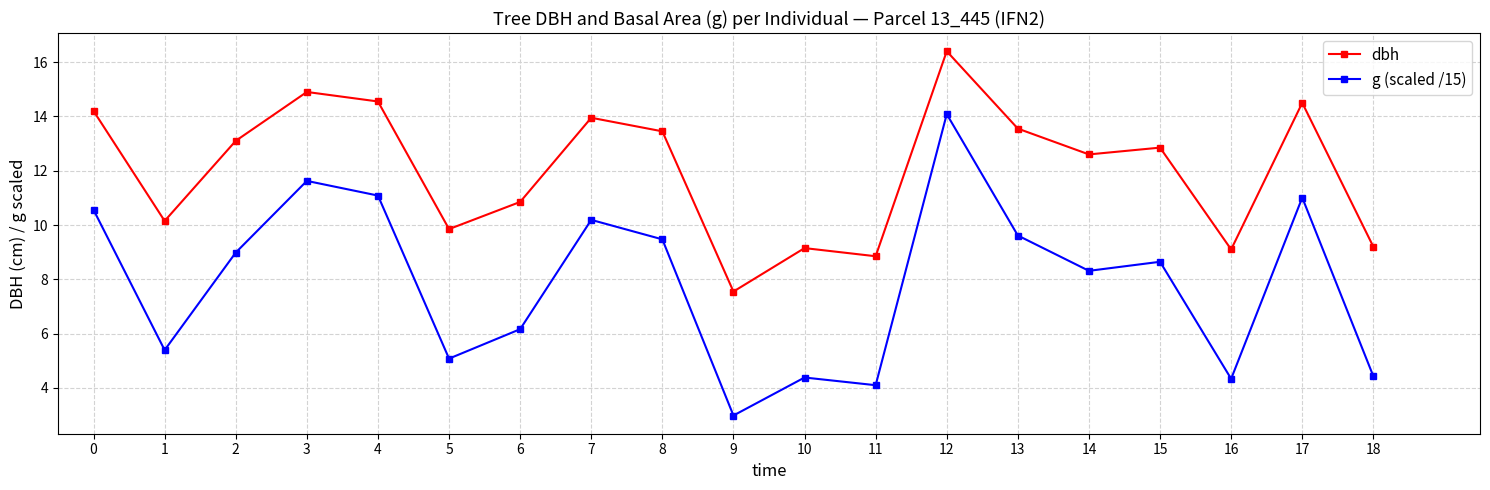

What are all the series names shown in the legend?

dbh, g (scaled /15)